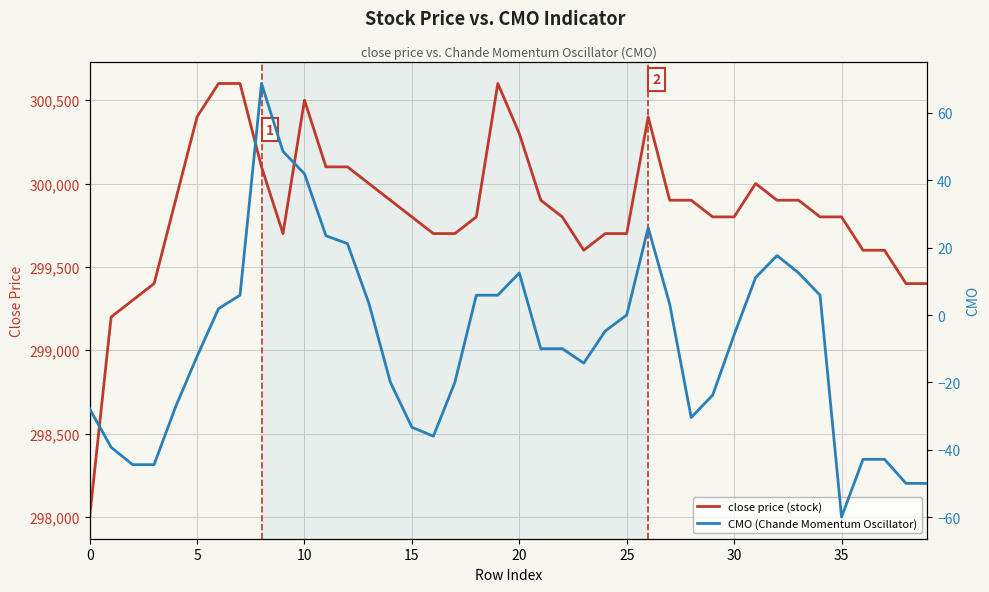

True or false: CMO (Chande Momentum Oscillator) has more than 1 interior local peaks.

True